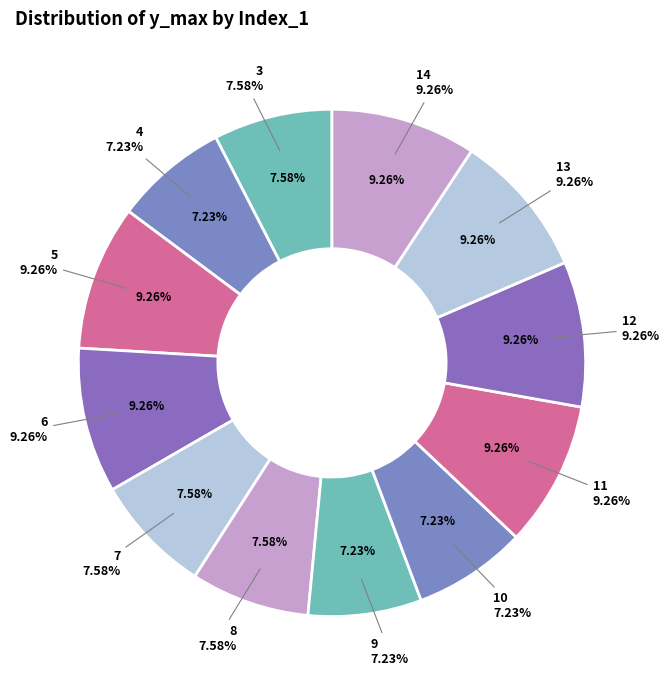

Does 9 account for over 50% of the chart?

No